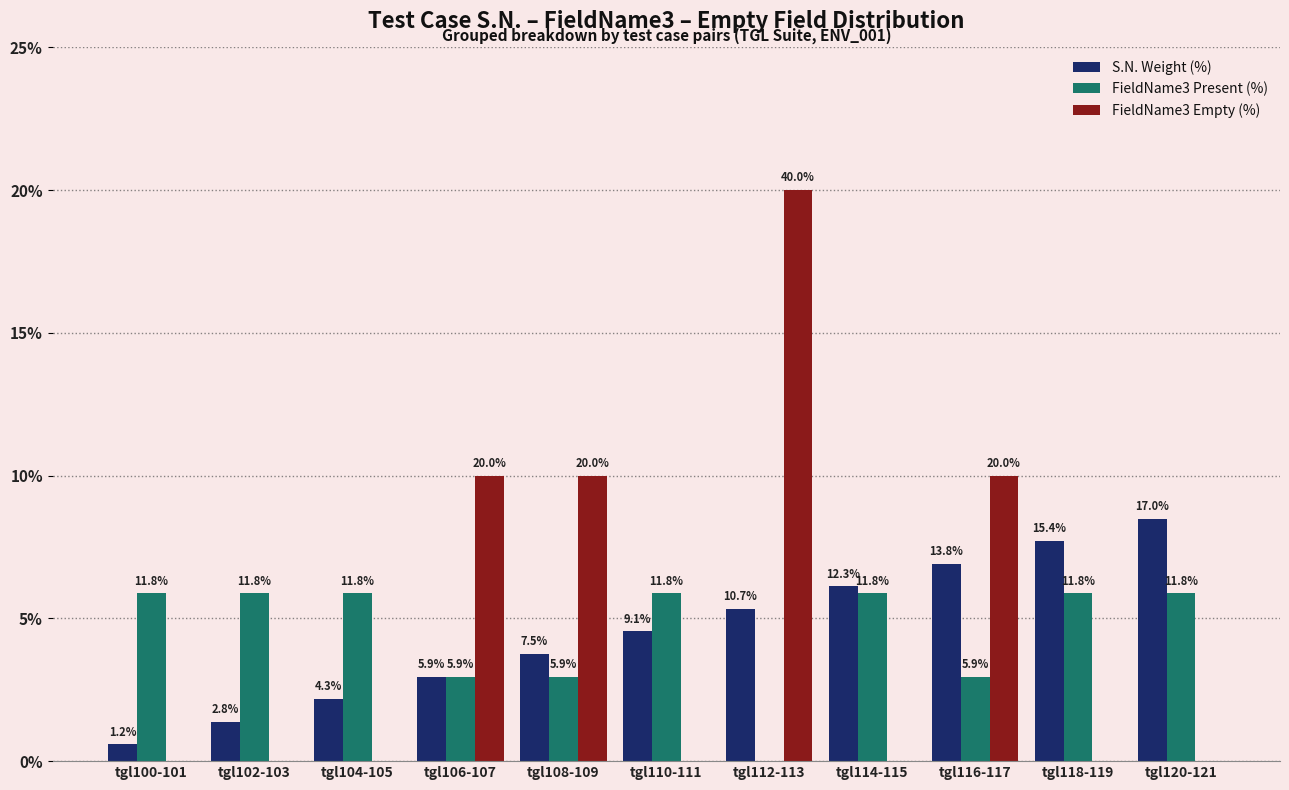

Is it true that S.N. Weight (%) equals 9.1 at tgl110-111?

True